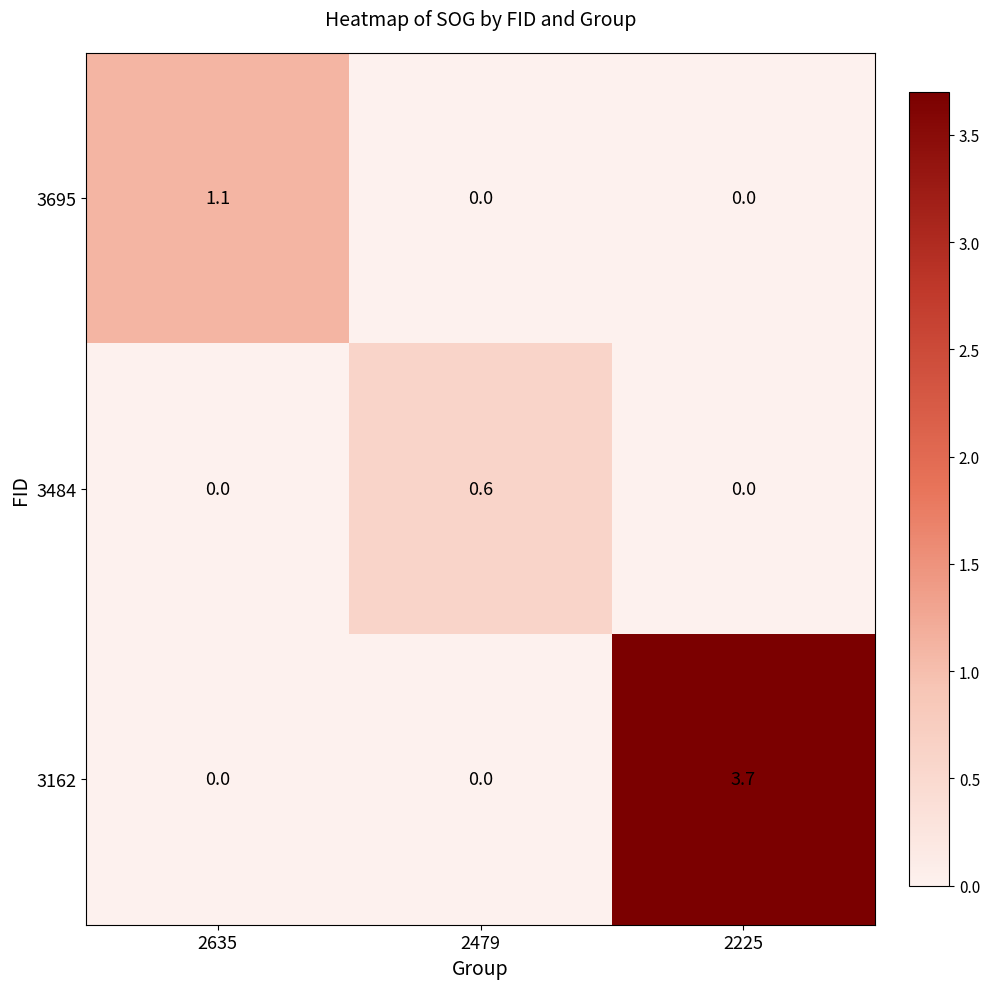

Count the number of categories in the chart.

3